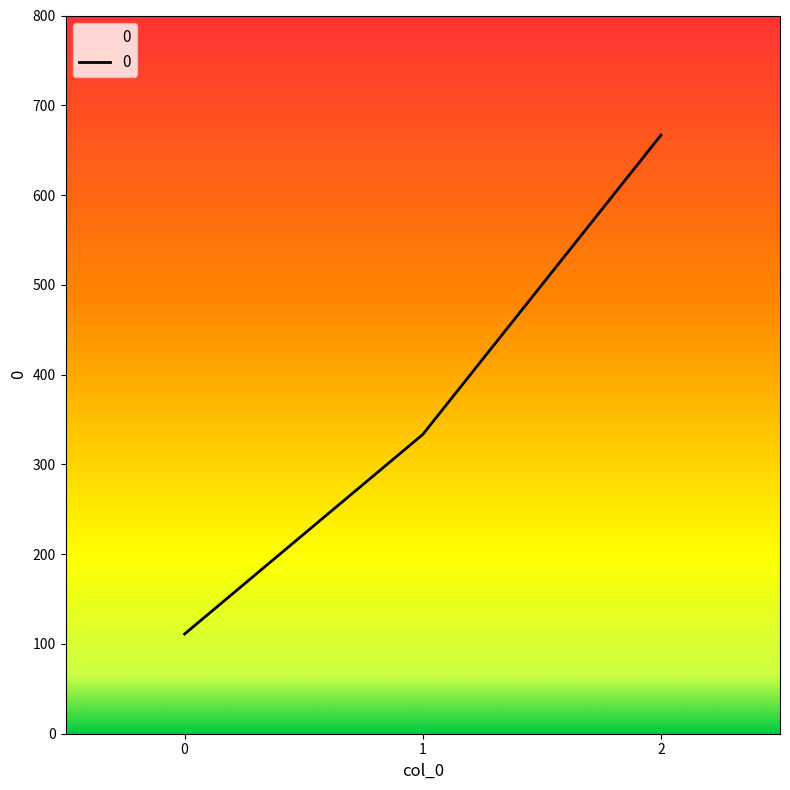

Rank the categories by value from lowest to highest.

0, 1, 2